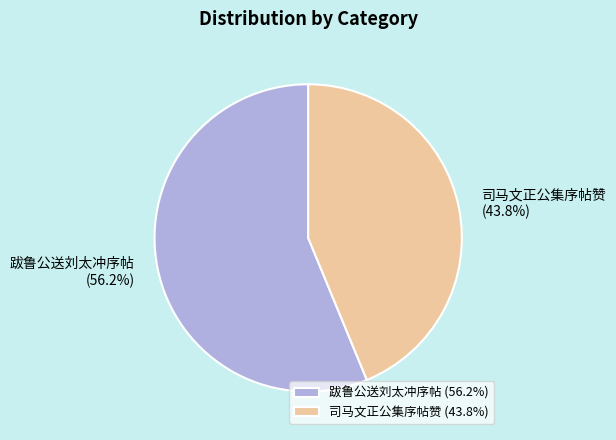

Which slice represents more than half of the pie?

跋鲁公送刘太冲序帖